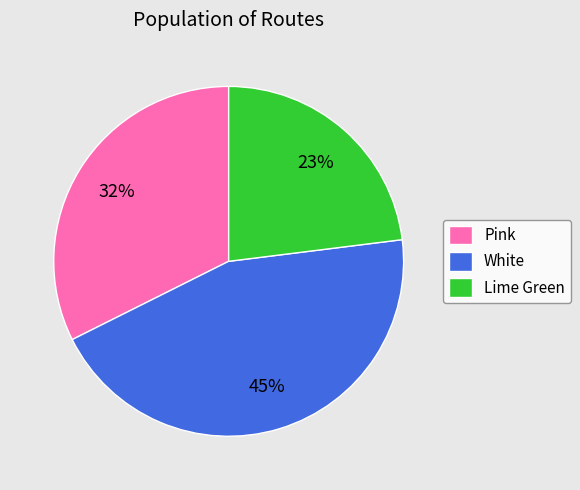

Is the sum of Lime Green and White greater than half?

Yes